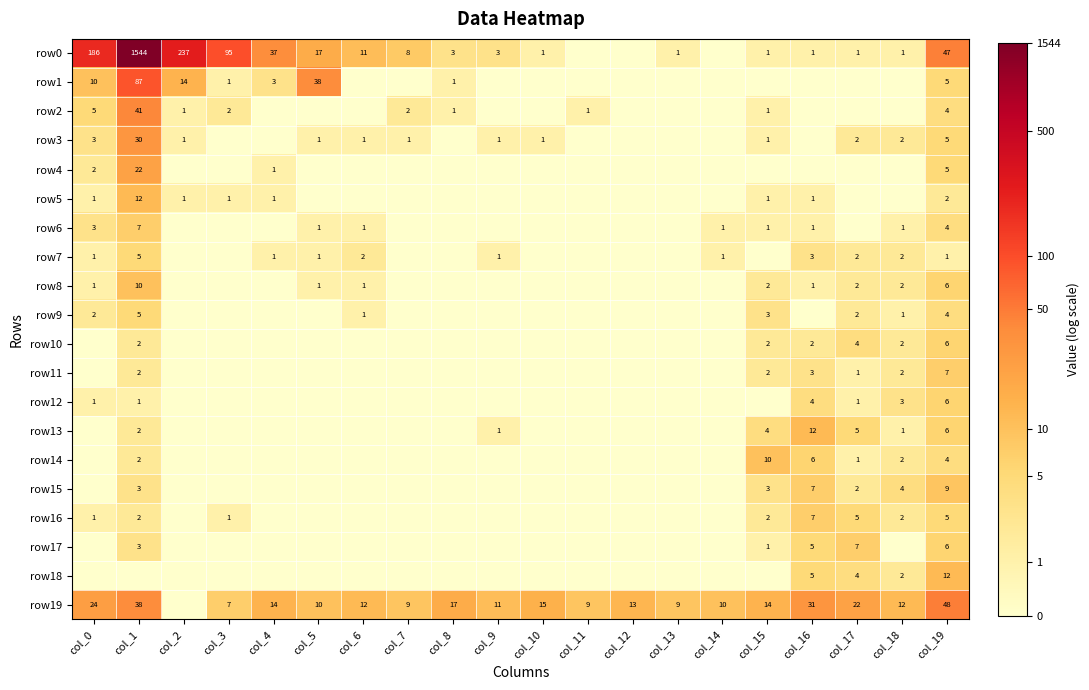

The row11 series shows -1.1 at col_2. True or false?

False